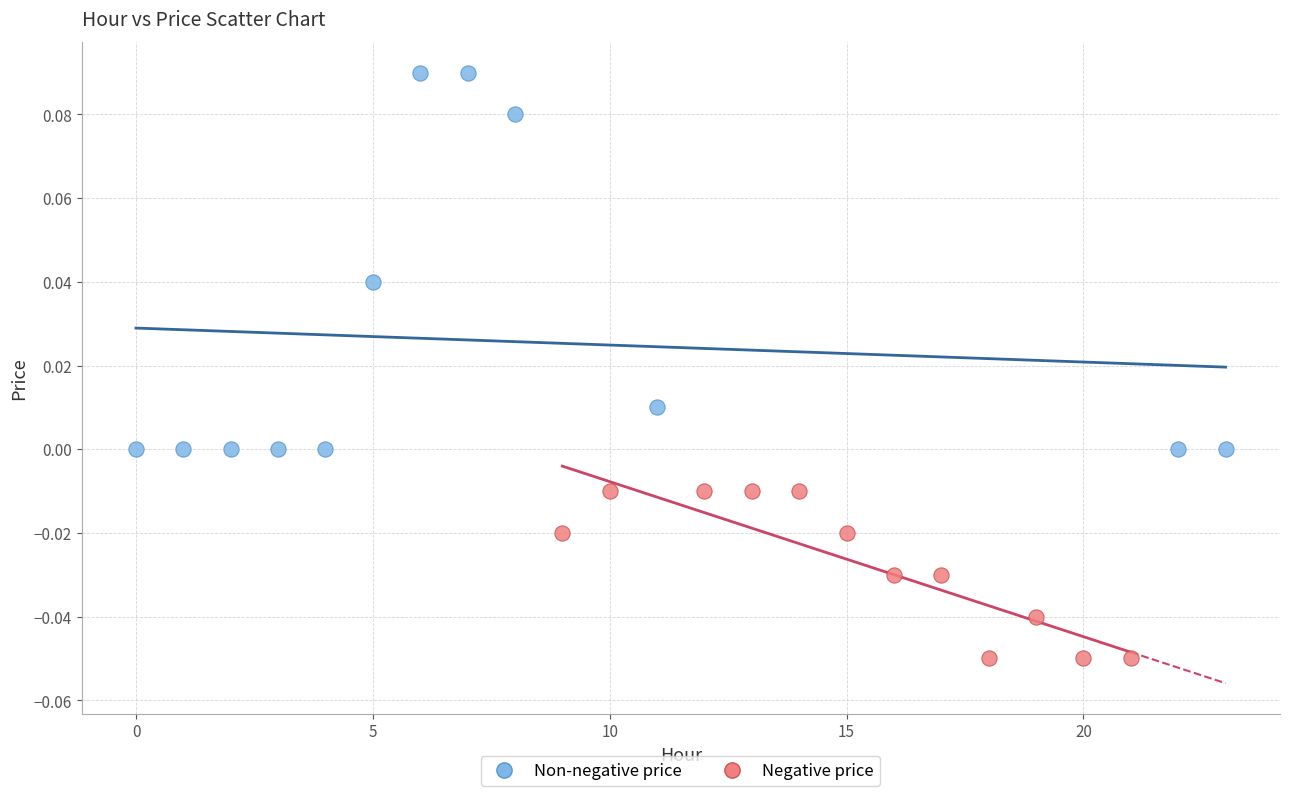

Which series contains the highest Y value?

Non-negative price